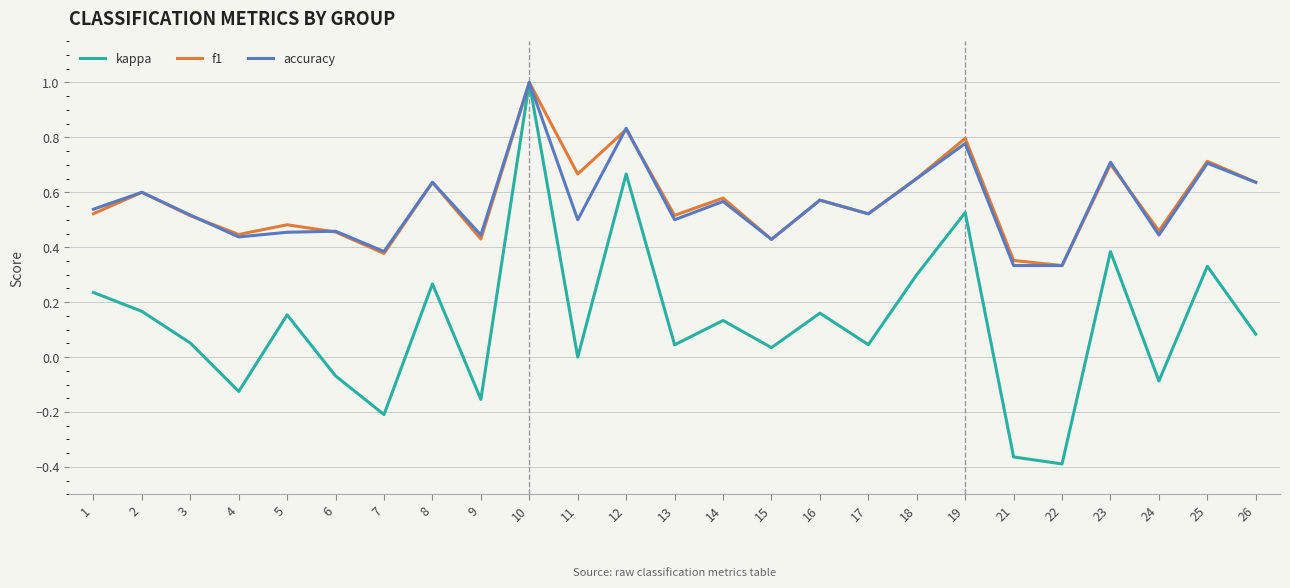

Which series has the largest range (max minus min)?

kappa